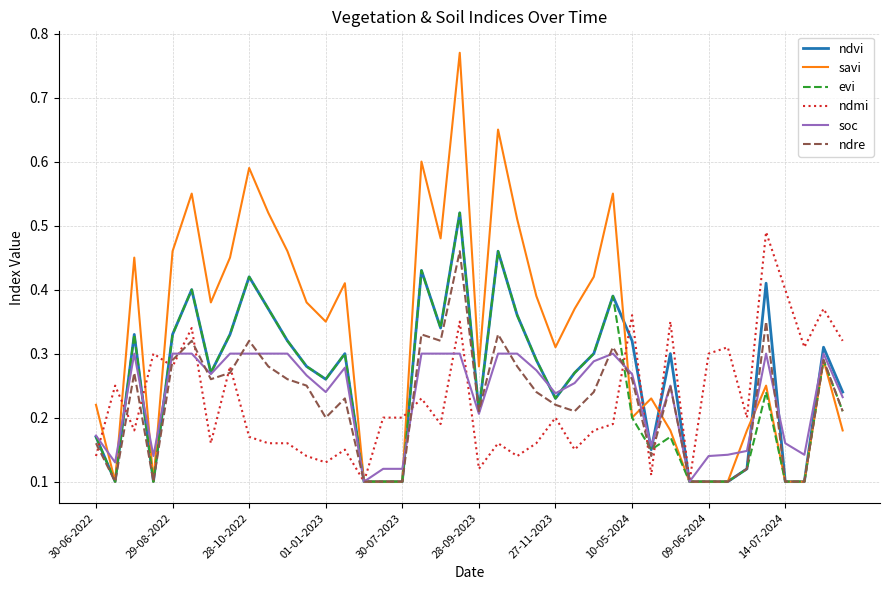

What is the sum of all ndre values?

8.9